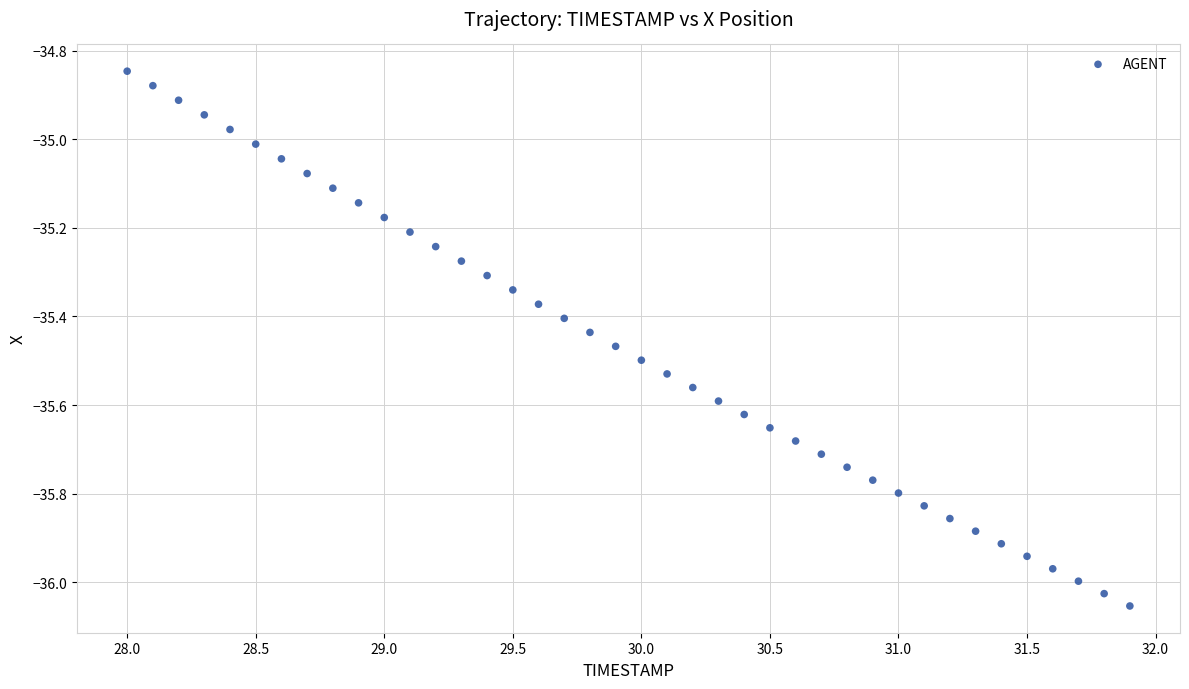

What is the range of Y values (max minus min)?

1.2